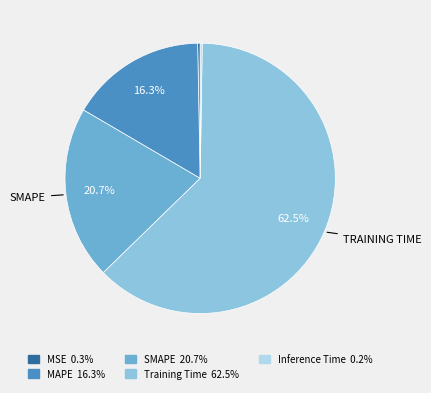

Is there any slice that represents more than half of the pie?

Yes